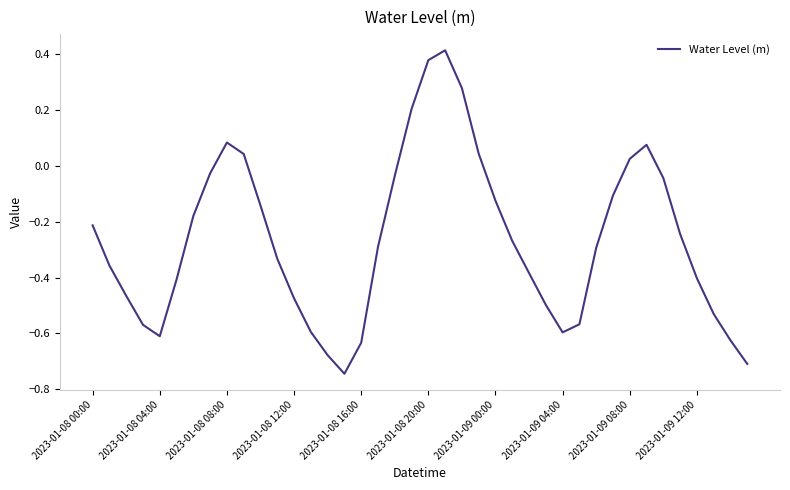

What is the difference between the maximum and minimum values?

1.2